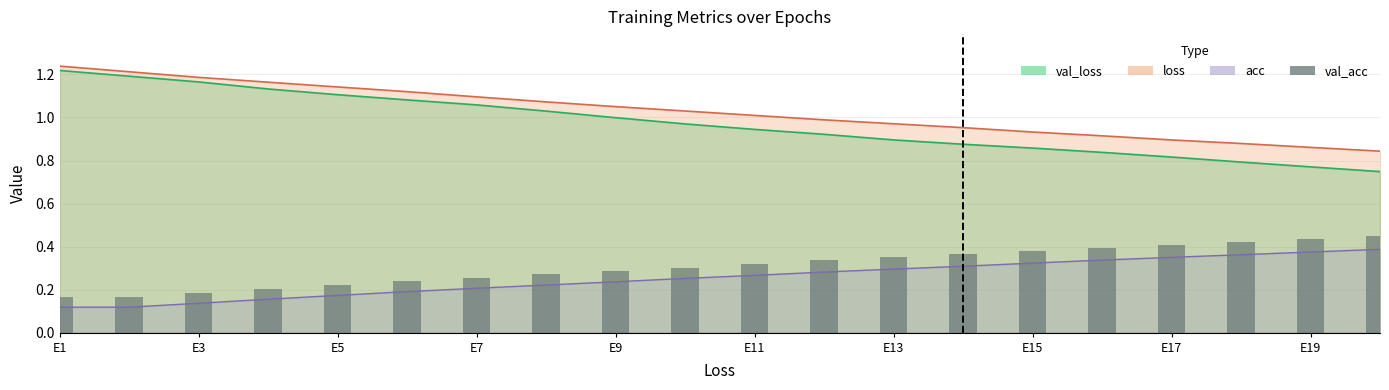

Are the bars horizontal?

No